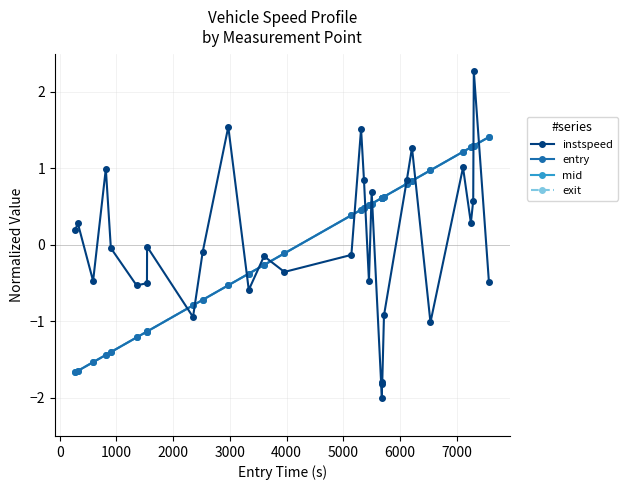

What is the maximum value for exit?

1.4